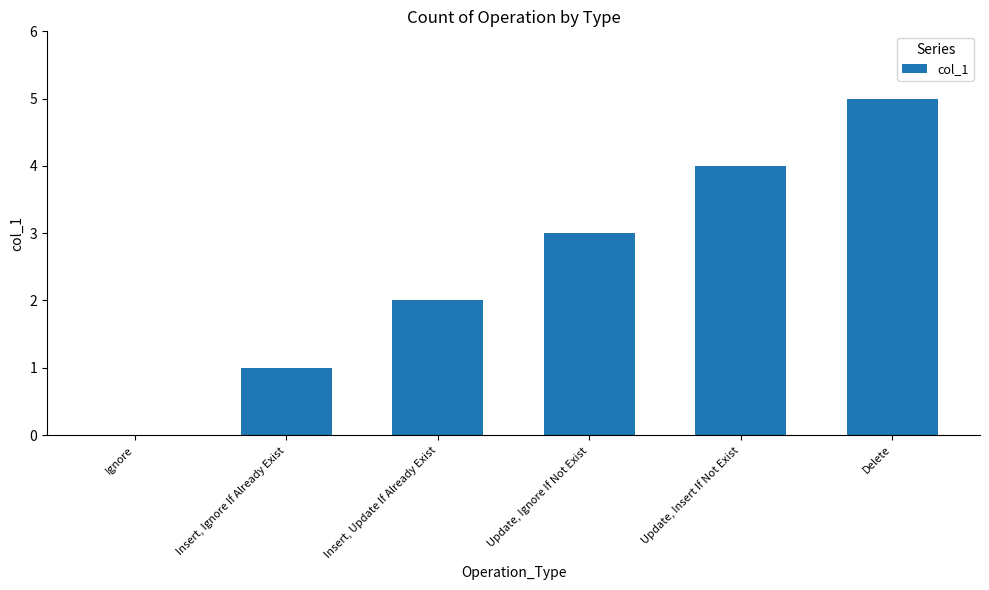

Which has a higher value, Delete or Update, Insert If Not Exist?

Delete